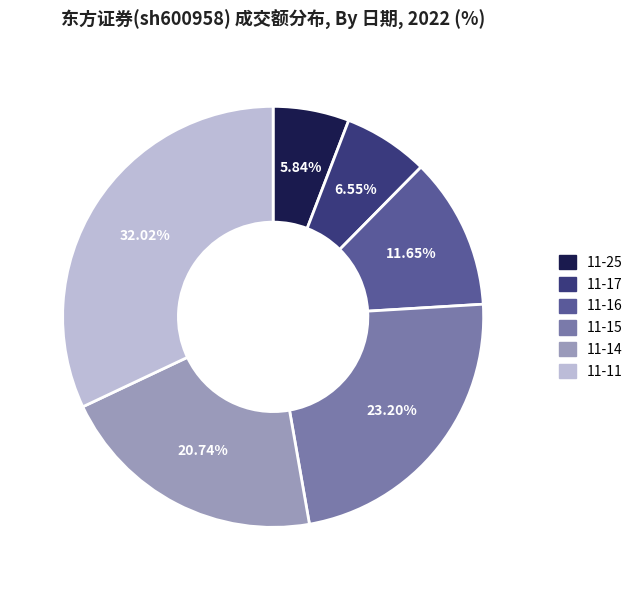

Does any single category account for the majority?

No